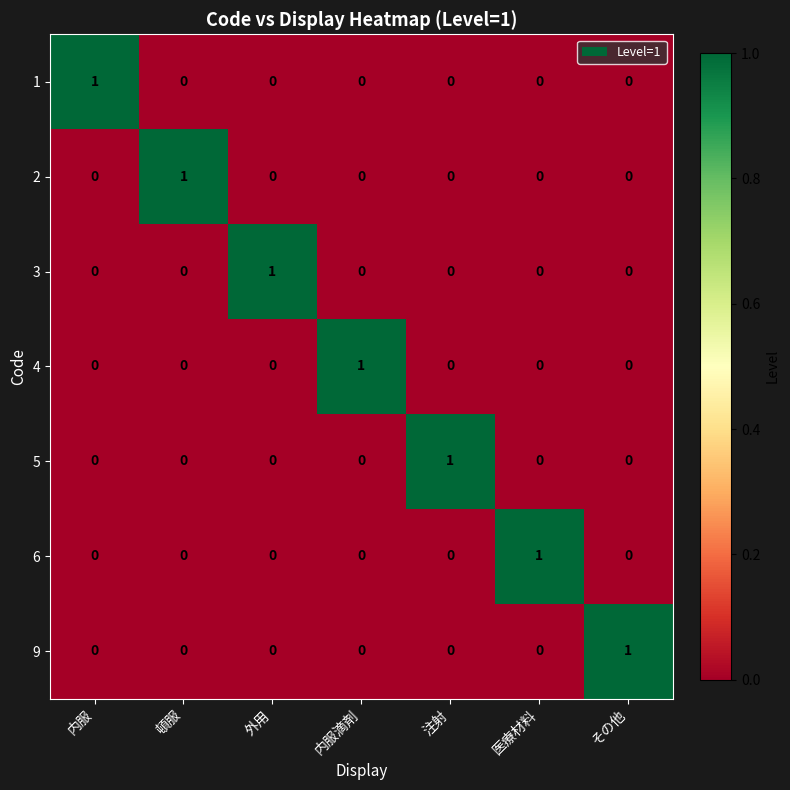

How many 6 values are between 0 and 1?

7